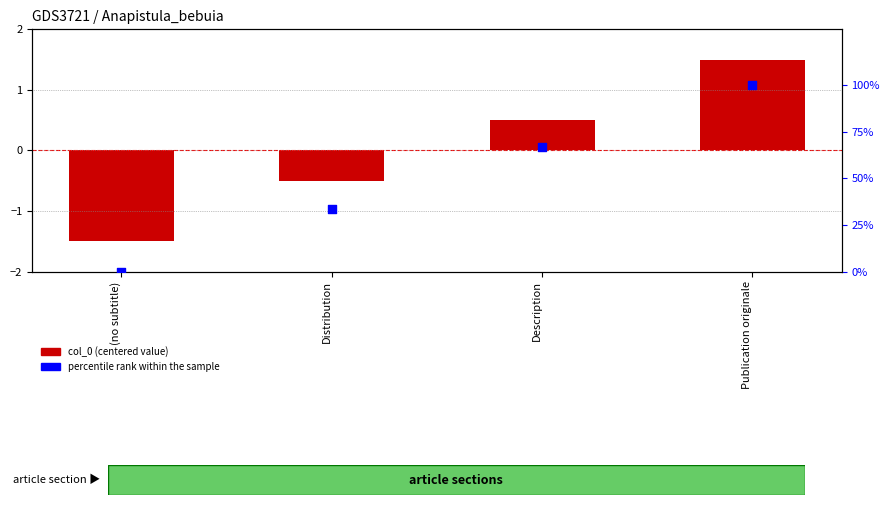

At which category is the sum across all series the highest?

Publication originale